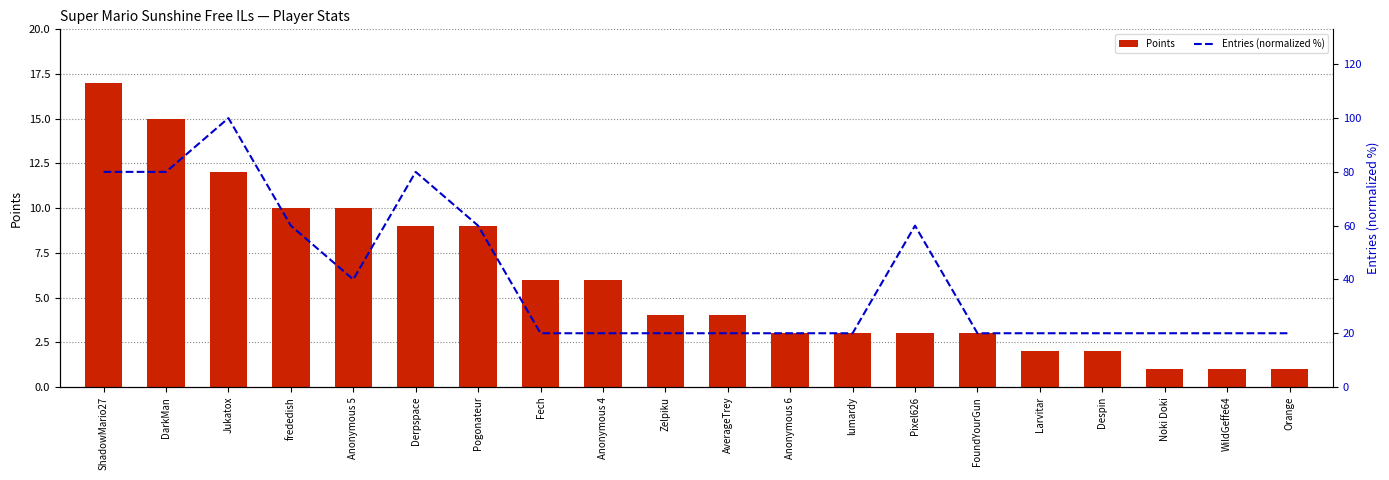

The Entries (normalized %) series shows 60 at frededish. True or false?

True